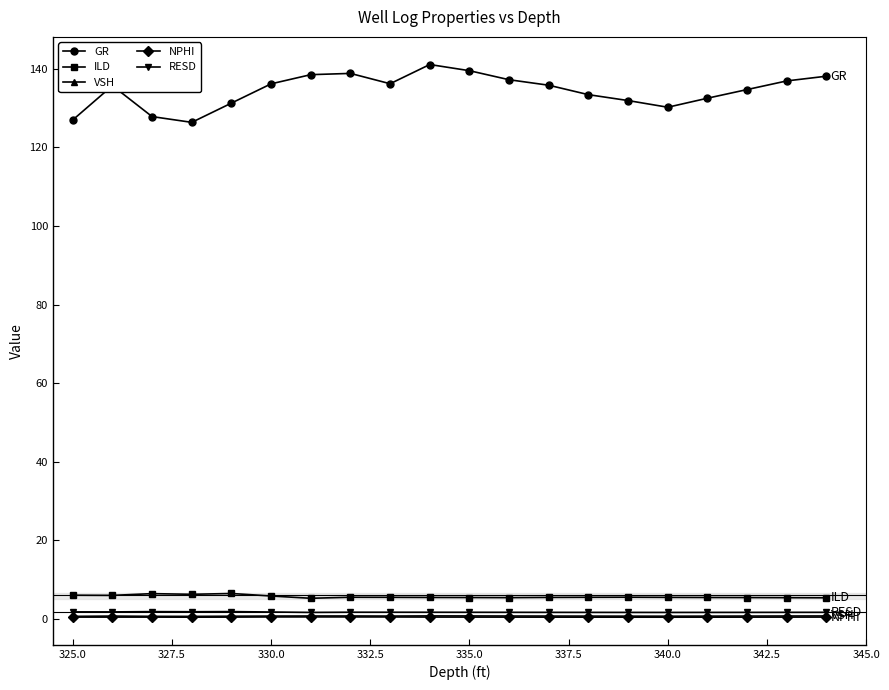

At how many categories does at least one series exceed 84?

20